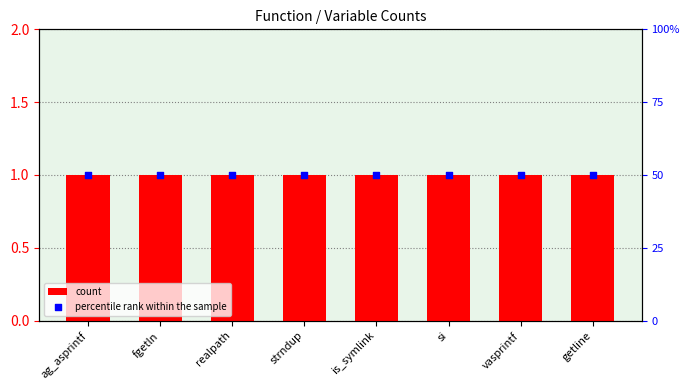

Which series has the largest total across all categories?

count